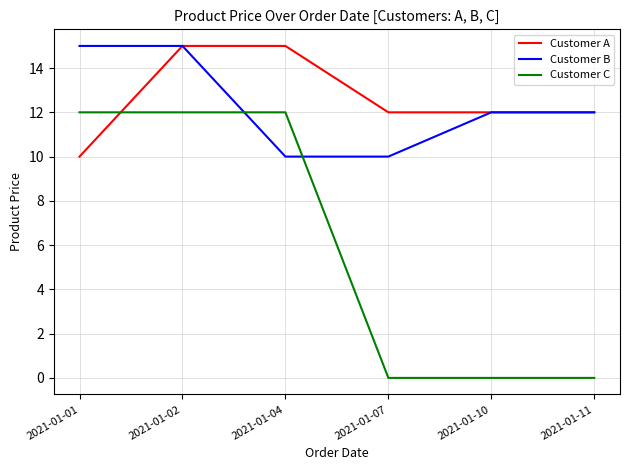

Is the value of Customer B at 2021-01-04 greater than the value of Customer C at 2021-01-10?

Yes